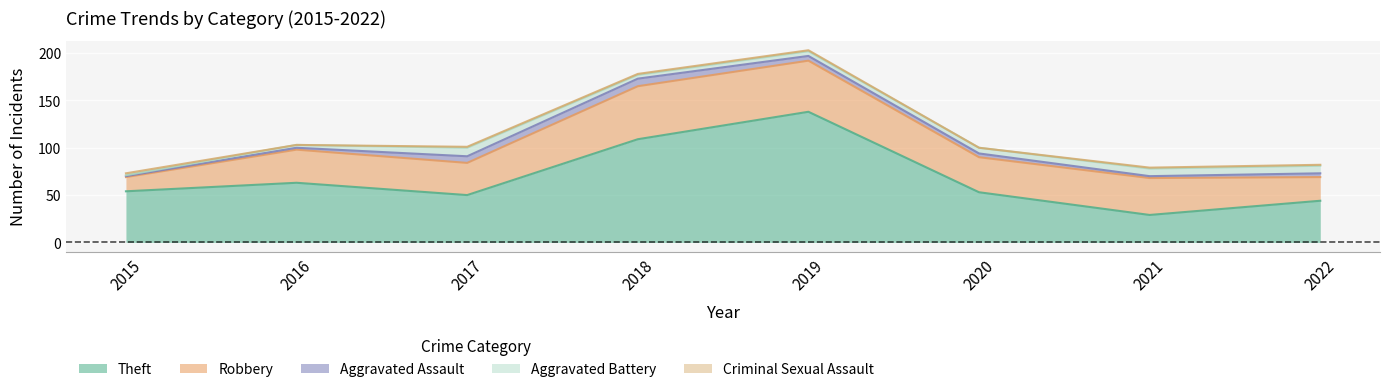

At how many categories does at least one series exceed 40?

7